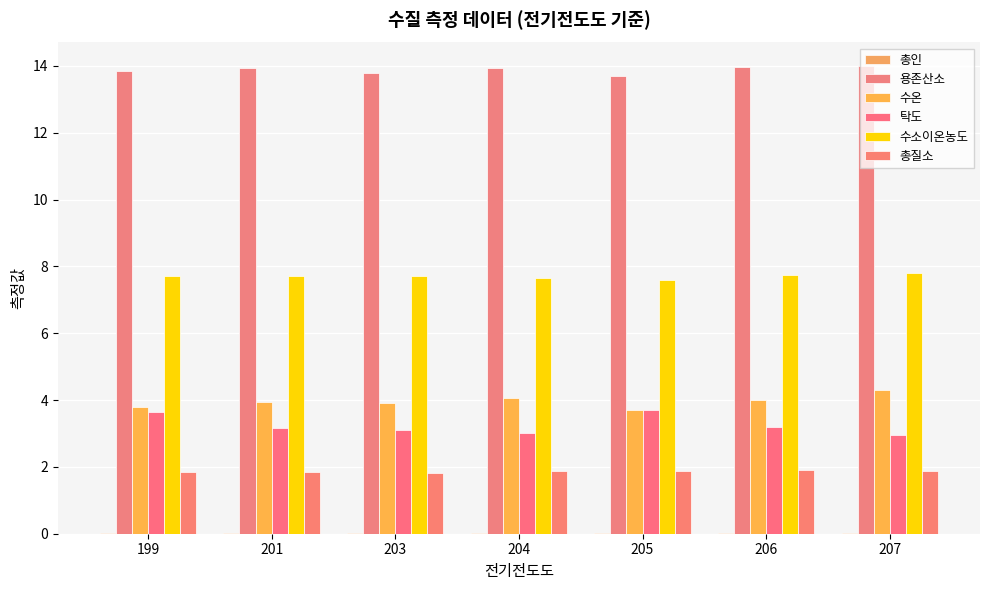

Is it true that 탁도 equals 5.4 at 199?

False